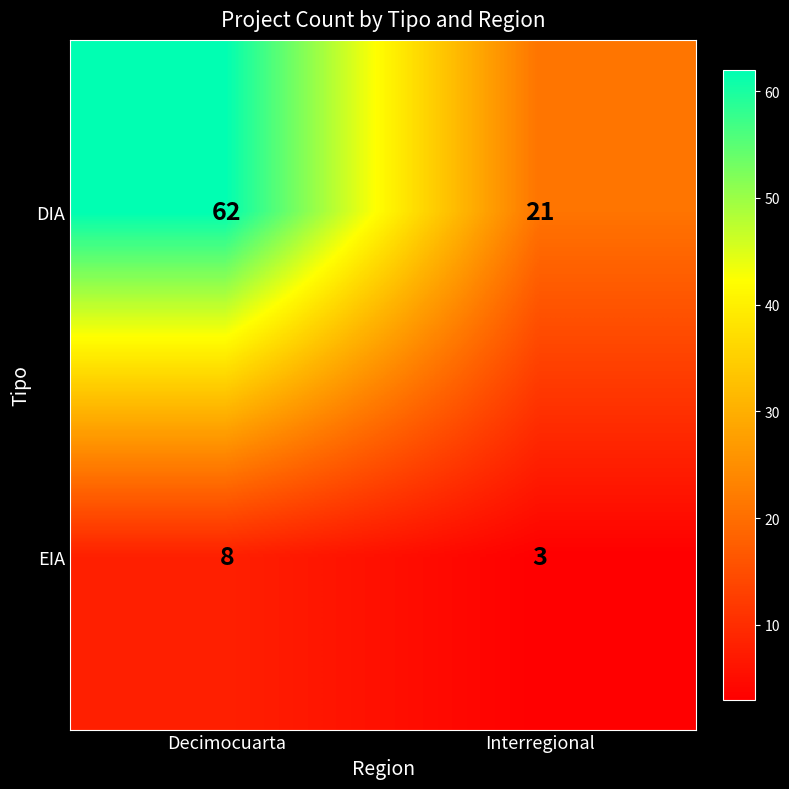

Which label corresponds to the smallest value in the chart?

Interregional